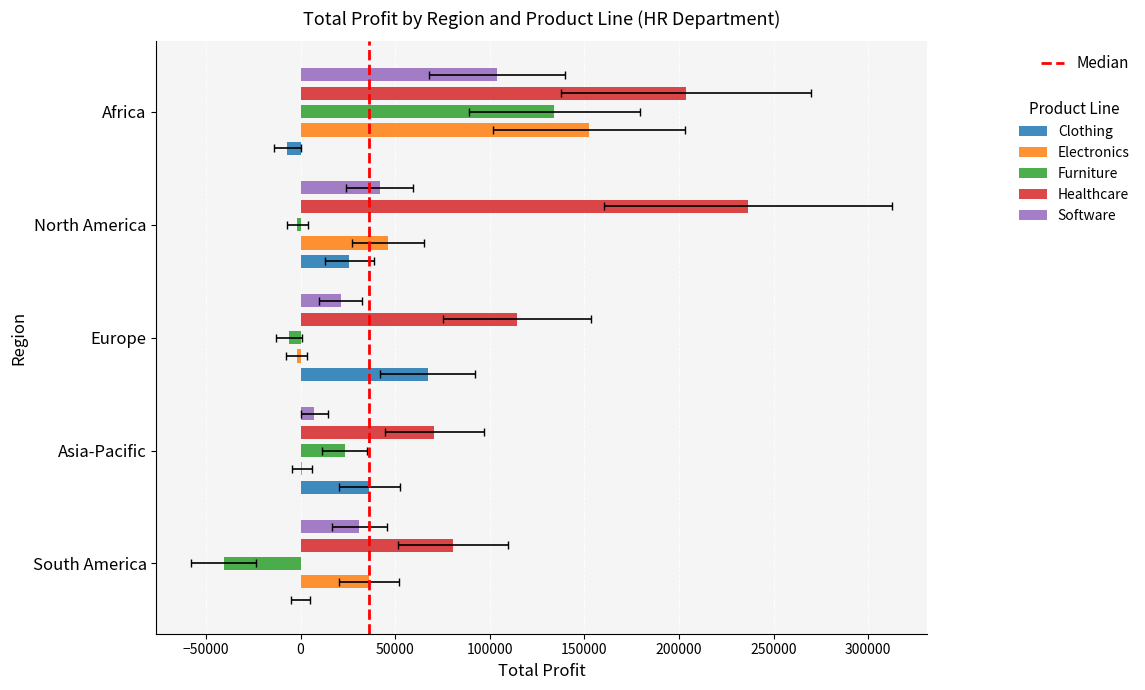

Between Asia-Pacific and North America, which series saw the biggest shift?

Healthcare